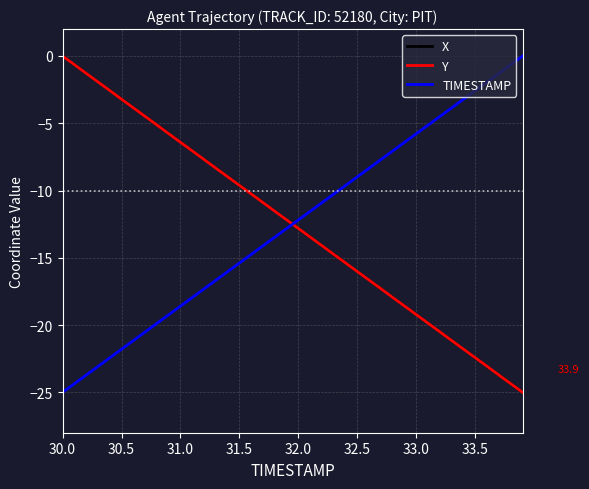

How many distinct data groups are displayed?

3